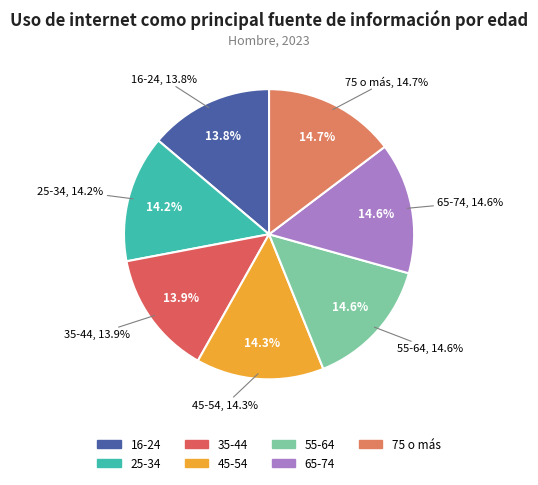

To the nearest percent, what portion does 25-34 represent?

14%